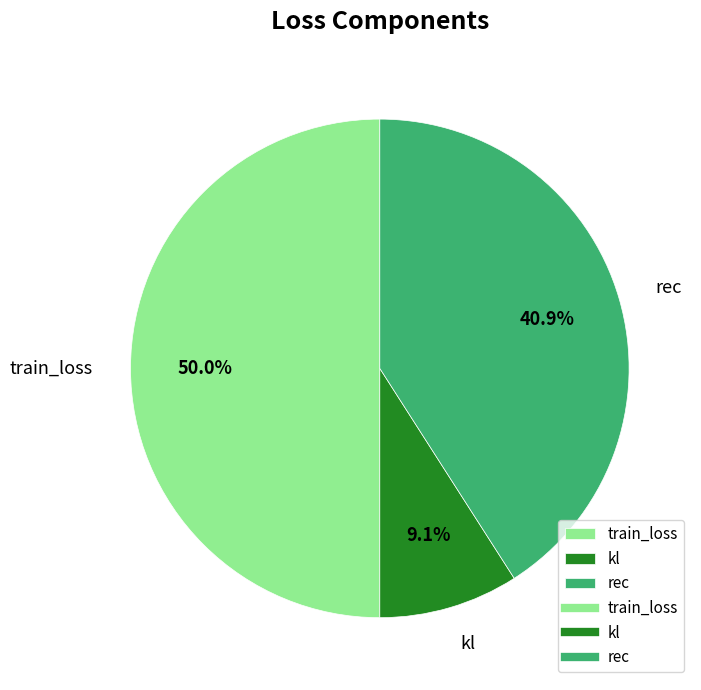

Which slice represents more than half of the pie?

train_loss